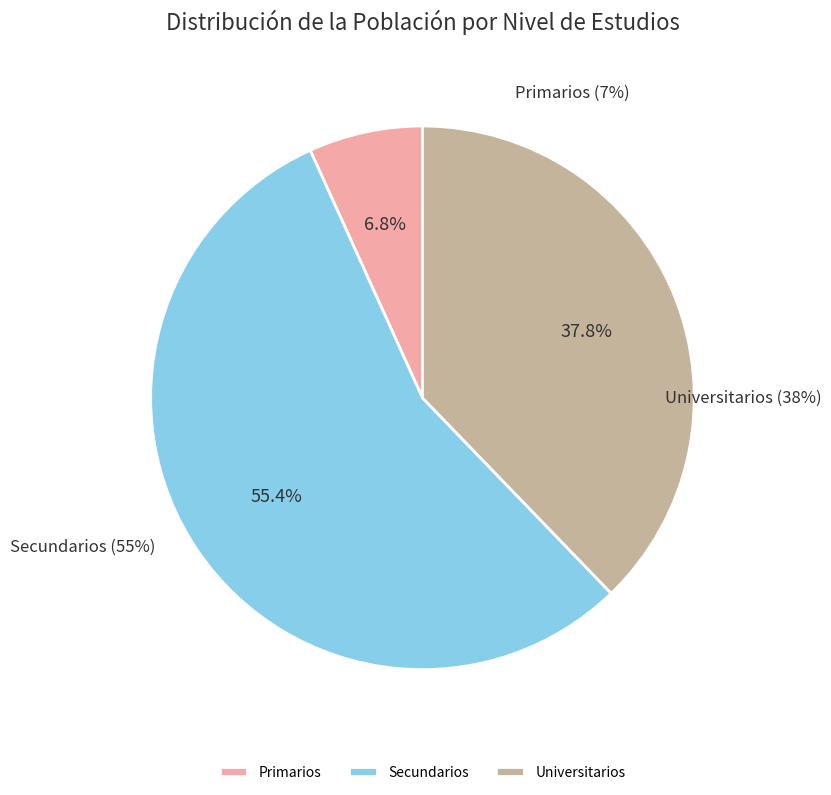

What is the change in value from Primarios to Secundarios?

+218870